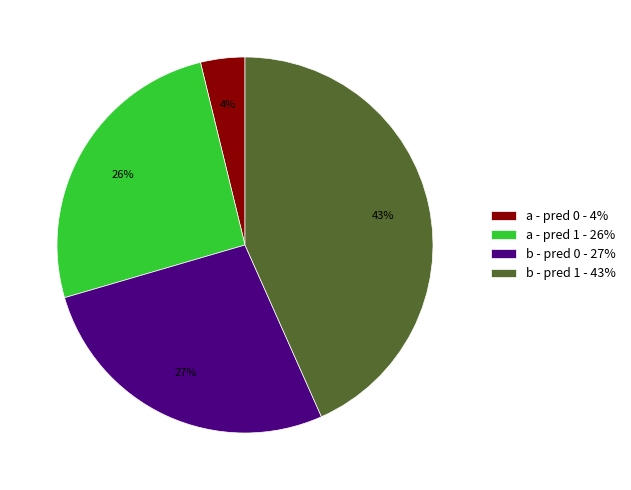

Approximately how many times larger is the value at b - pred 0 - 27% compared to b - pred 1 - 43%?

0.6